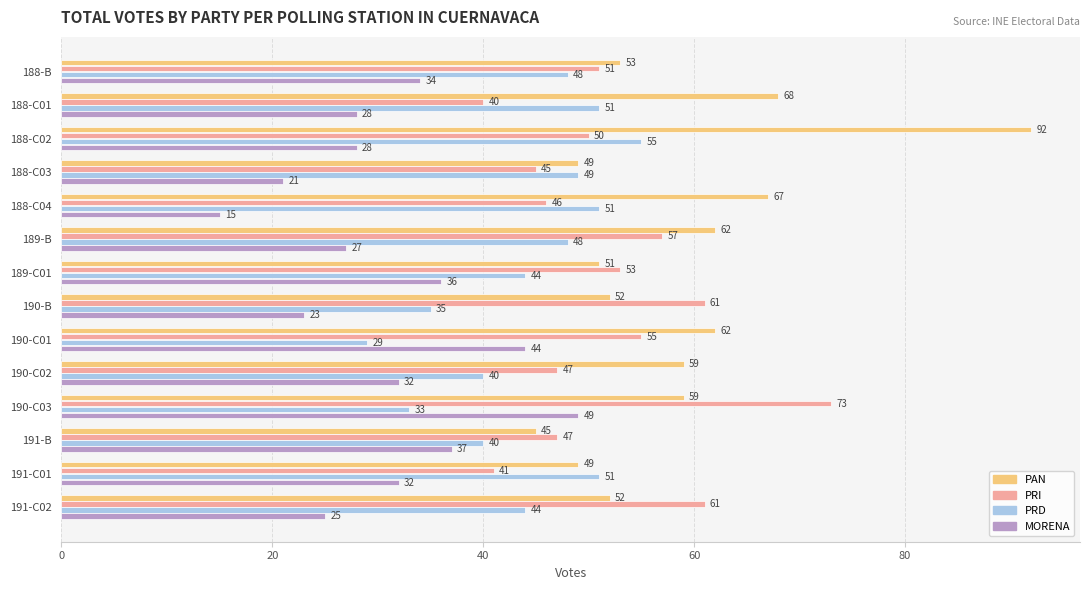

The PRI series shows 81 at 191-C02. True or false?

False